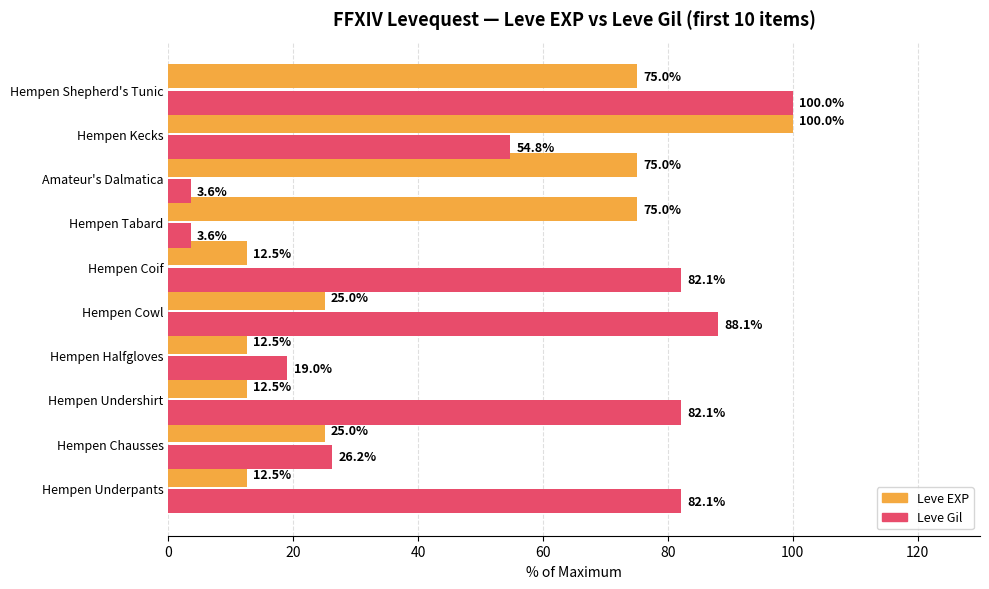

True or false: Leve EXP has a value of 19.3 at Hempen Halfgloves.

False